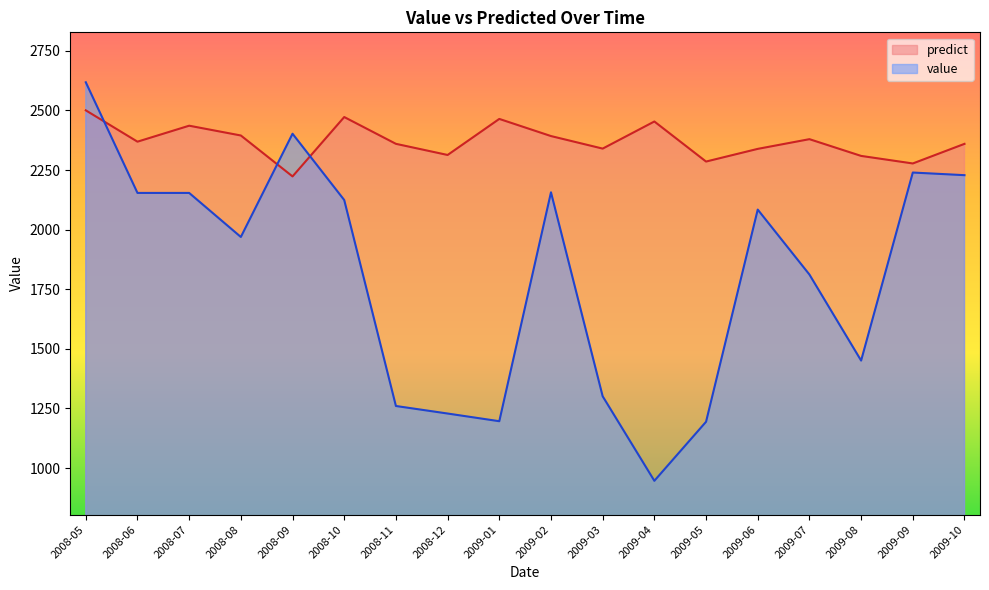

True or false: value and predict intersect in this chart.

True